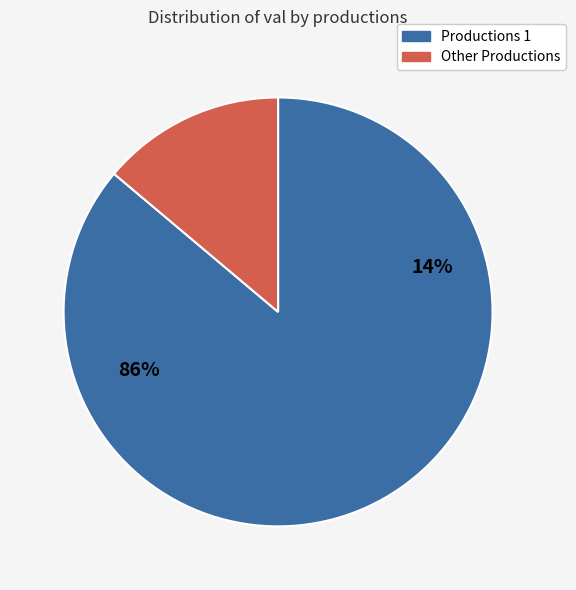

Which category accounts for the majority?

1